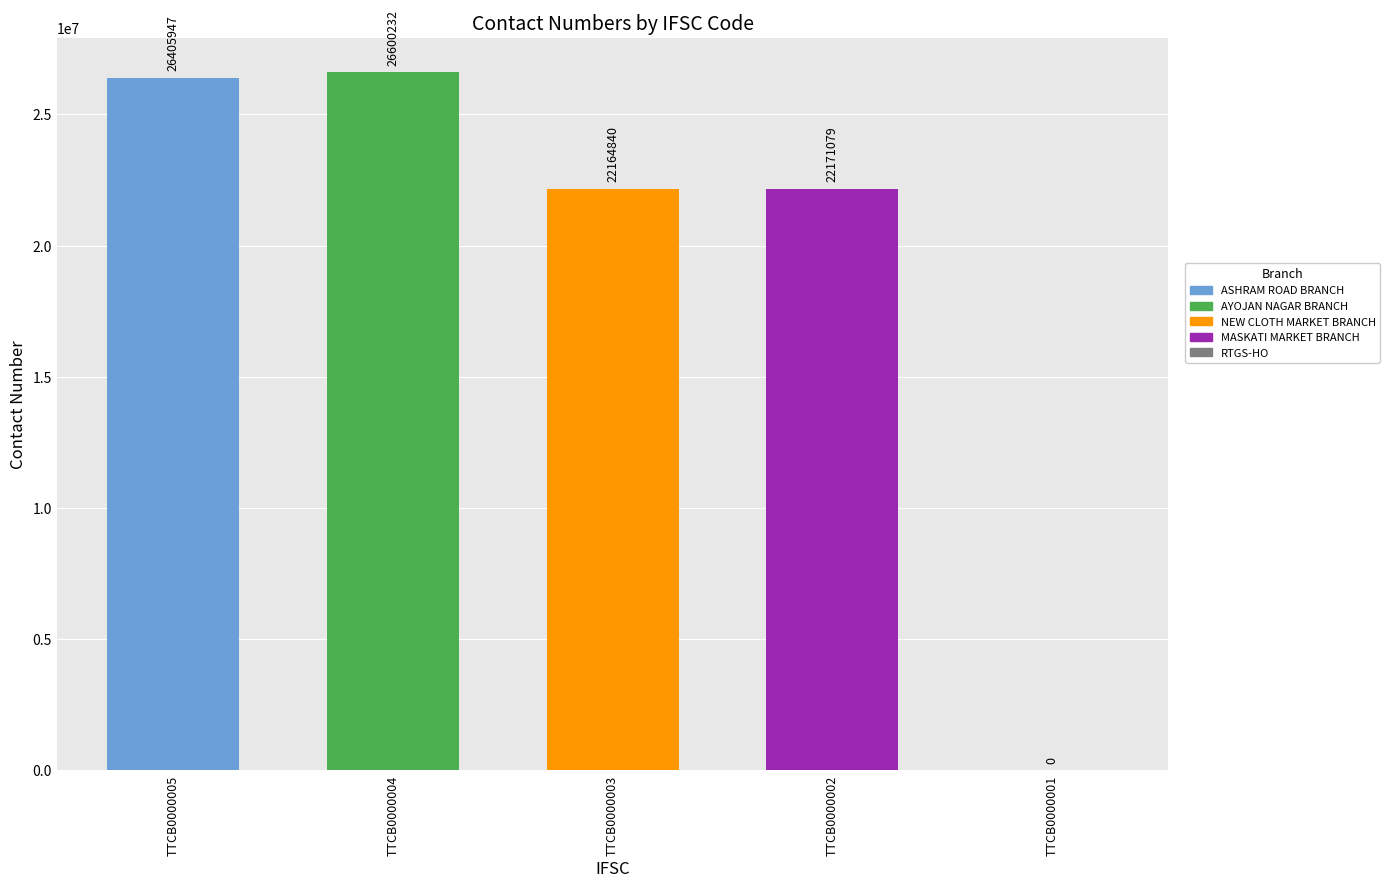

Reading right to left, transcribe all the data shown in this chart.

TTCB0000001=0	TTCB0000002=22171079	TTCB0000003=22164840	TTCB0000004=26600232	TTCB0000005=26405947